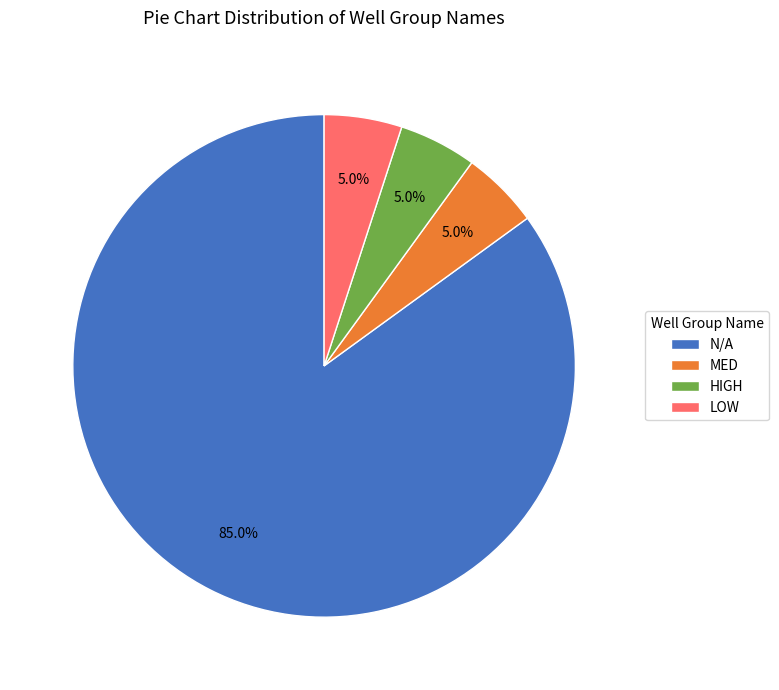

What is the largest slice in the pie chart?

N/A